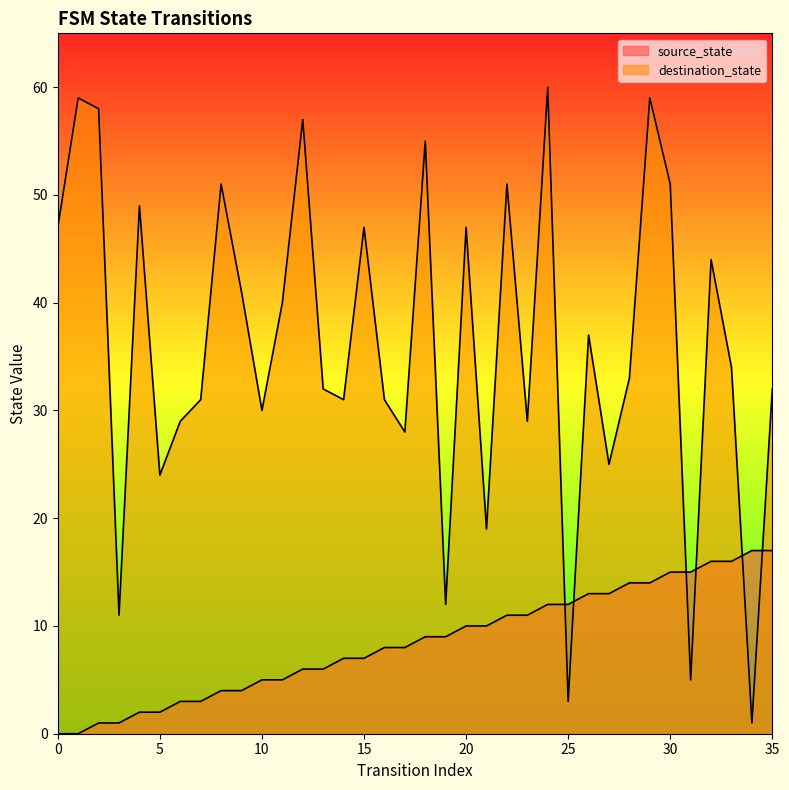

The destination_state series shows 6 at 5. True or false?

False